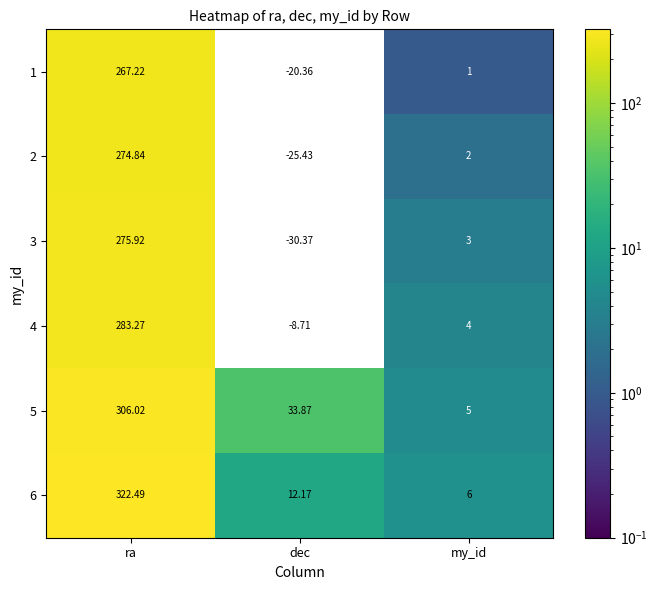

At which category is the sum across all series the highest?

ra